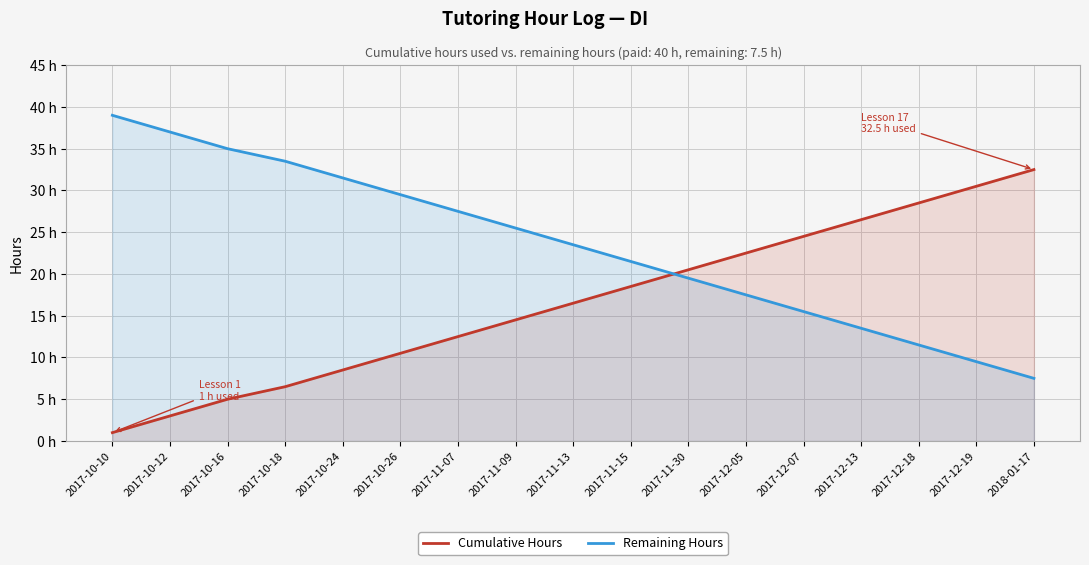

What is the difference between the maximum and minimum values in the Remaining Hours series?

31.5